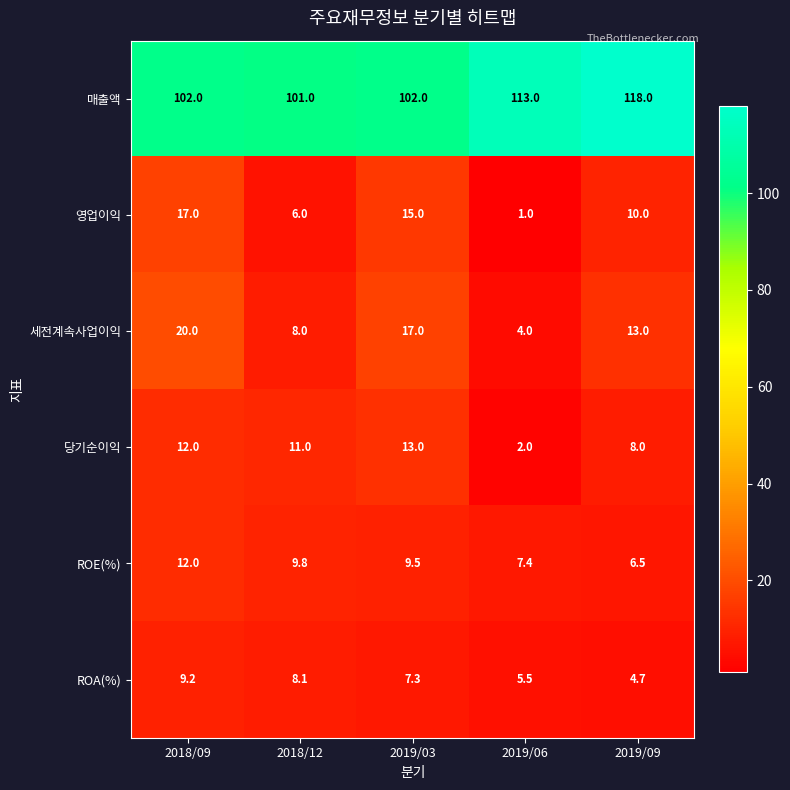

True or false: ROA(%) has a value of 9.2 at 2018/09.

True